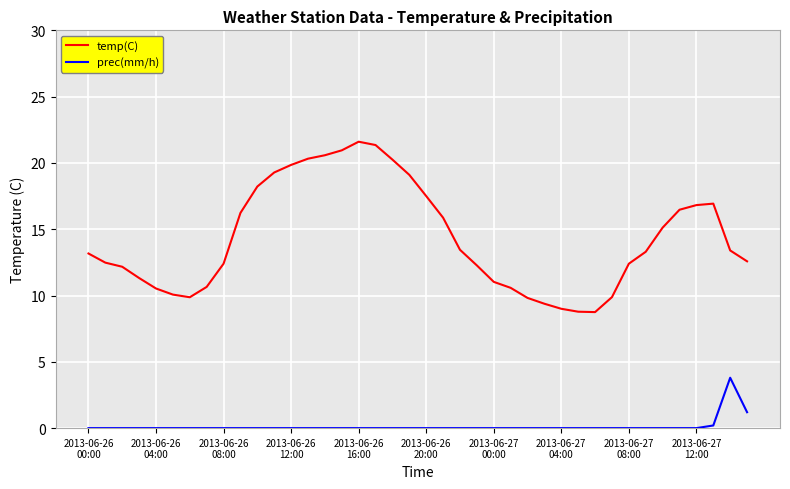

Does the chart display data point markers on the line(s)?

No